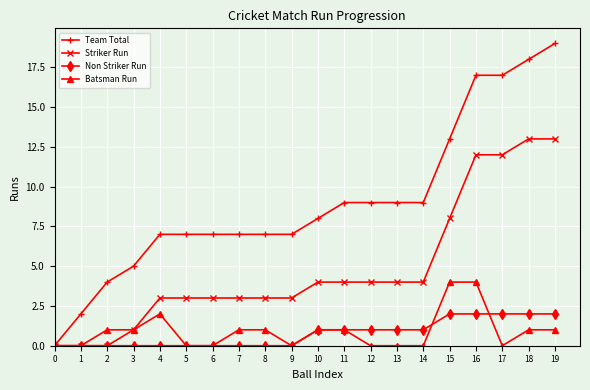

Which series has the largest total across all categories?

Team Total